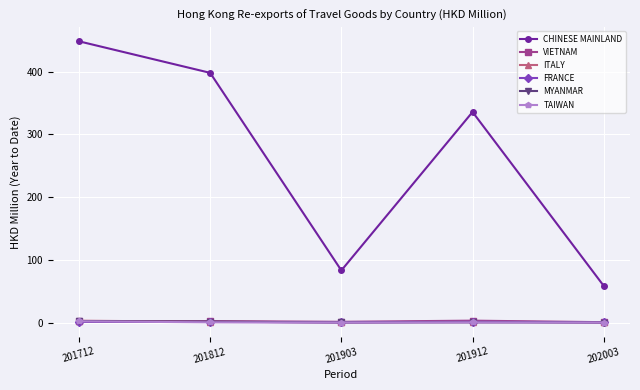

Which series has the largest total across all categories?

CHINESE MAINLAND